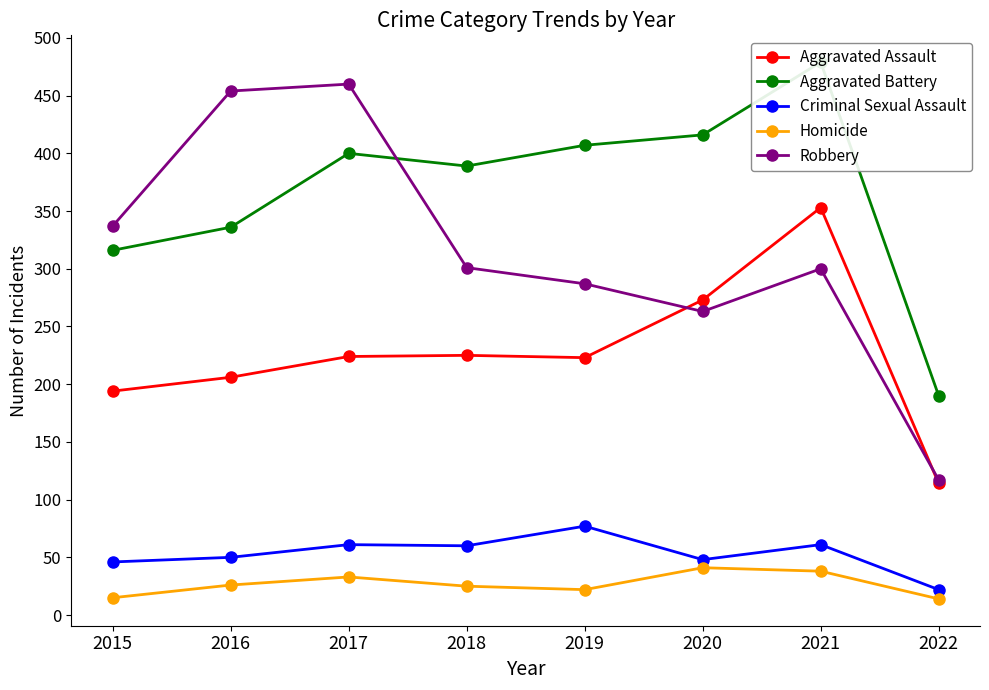

At 2020, list the series in order from smallest to largest.

Homicide, Criminal Sexual Assault, Robbery, Aggravated Assault, Aggravated Battery